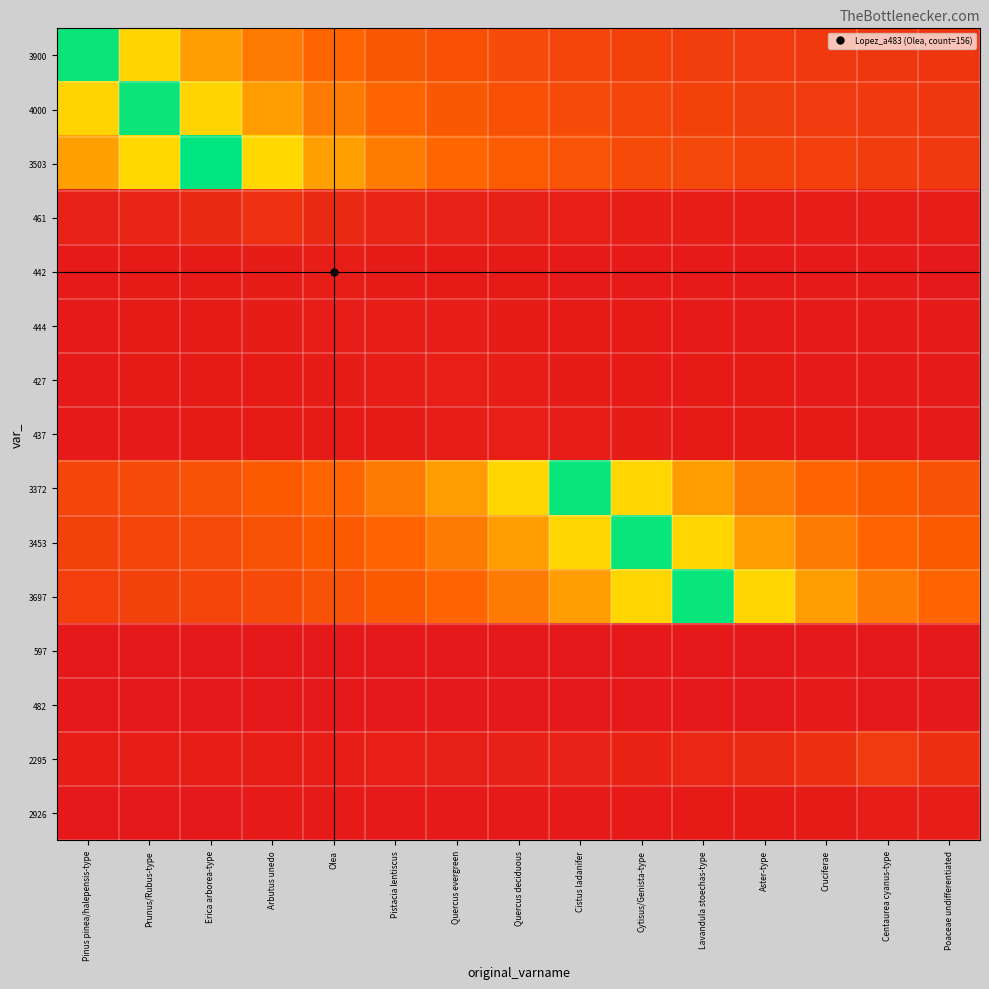

Between Aster-type and Pistacia lentiscus, which is larger?

Pistacia lentiscus